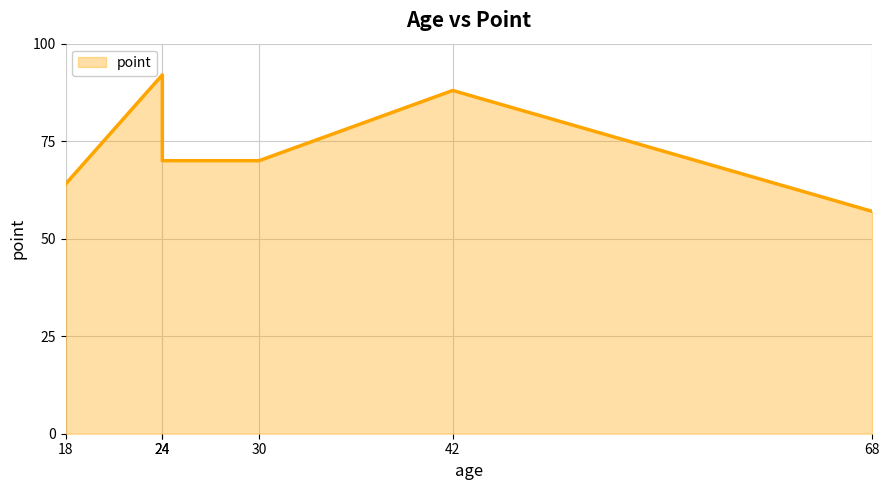

Between 24 and 68, which is larger?

24